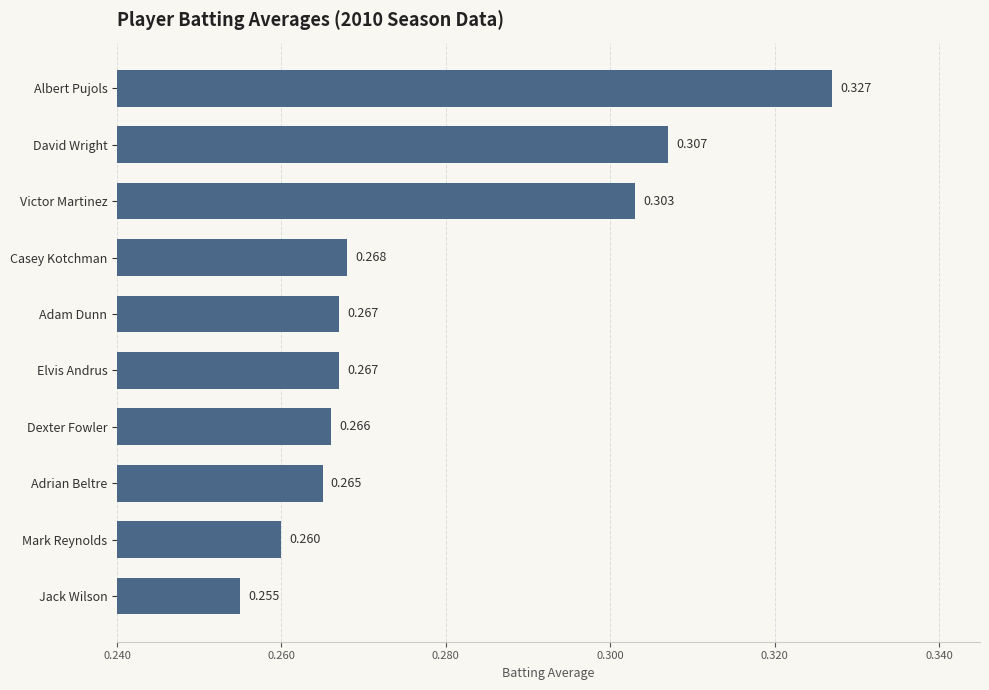

Where is the data nearest to the value 0?

Jack Wilson